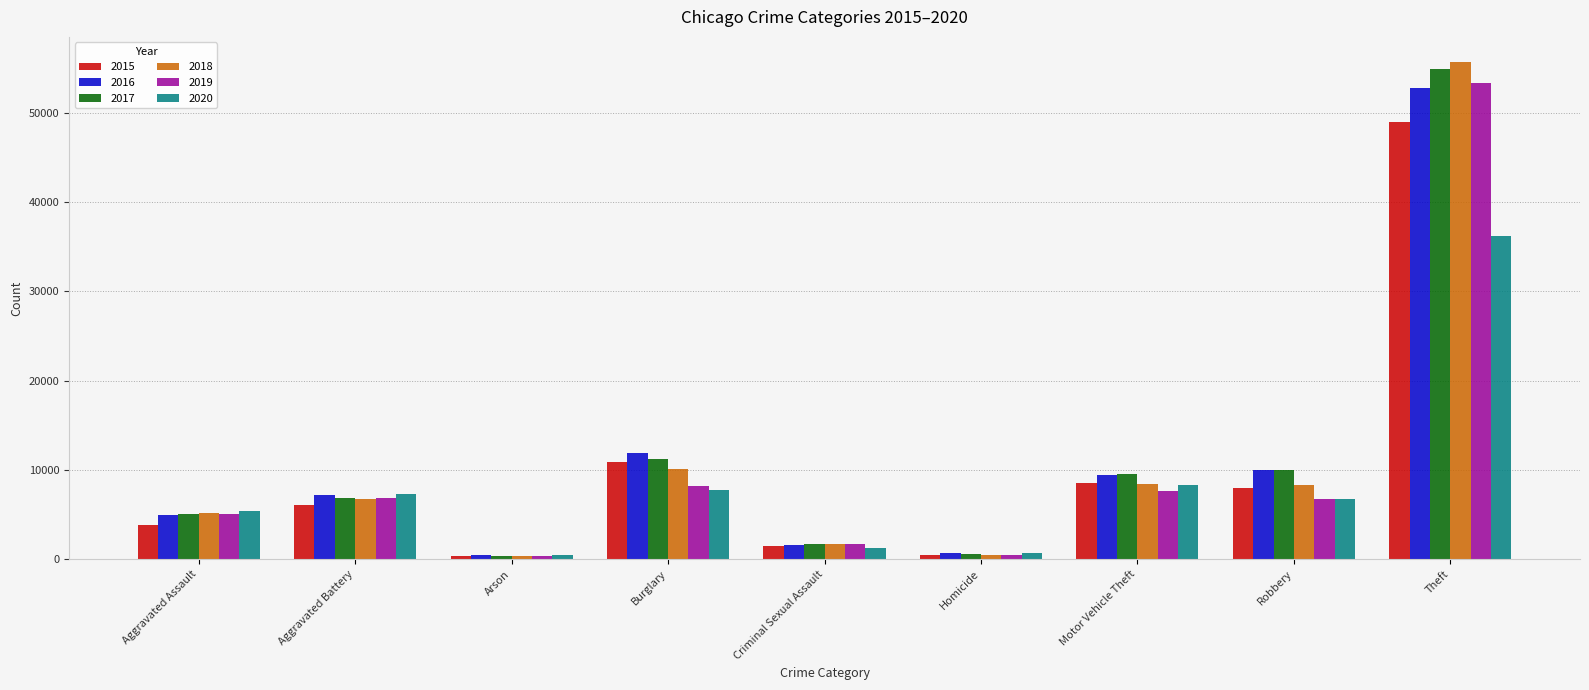

The 2020 series shows 13172 at Burglary. True or false?

False